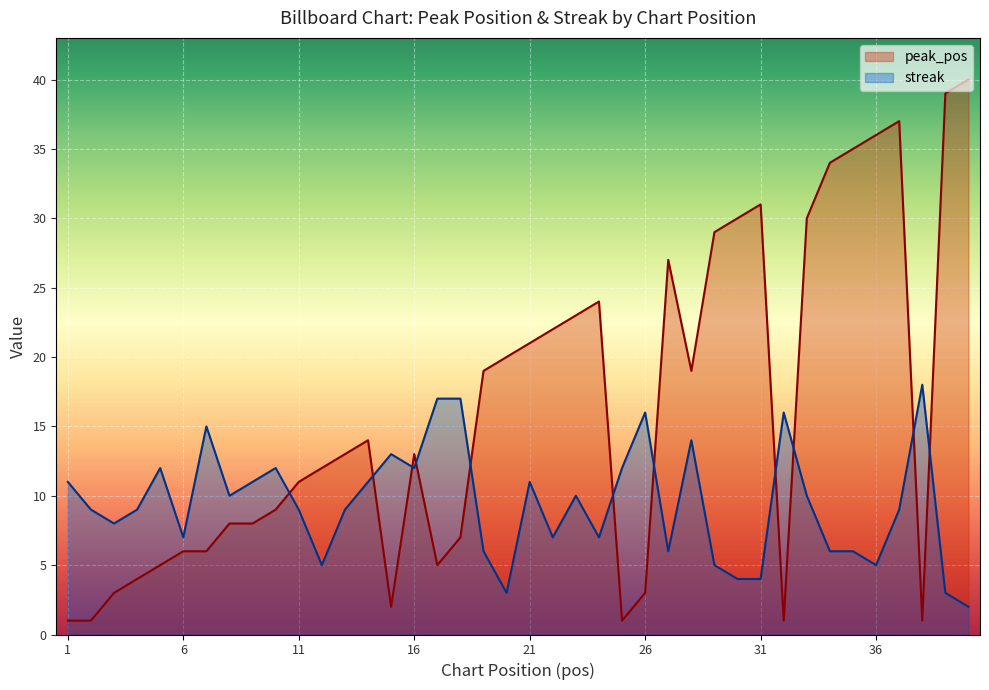

List the series in order of their overall mean, lowest first.

streak, peak_pos